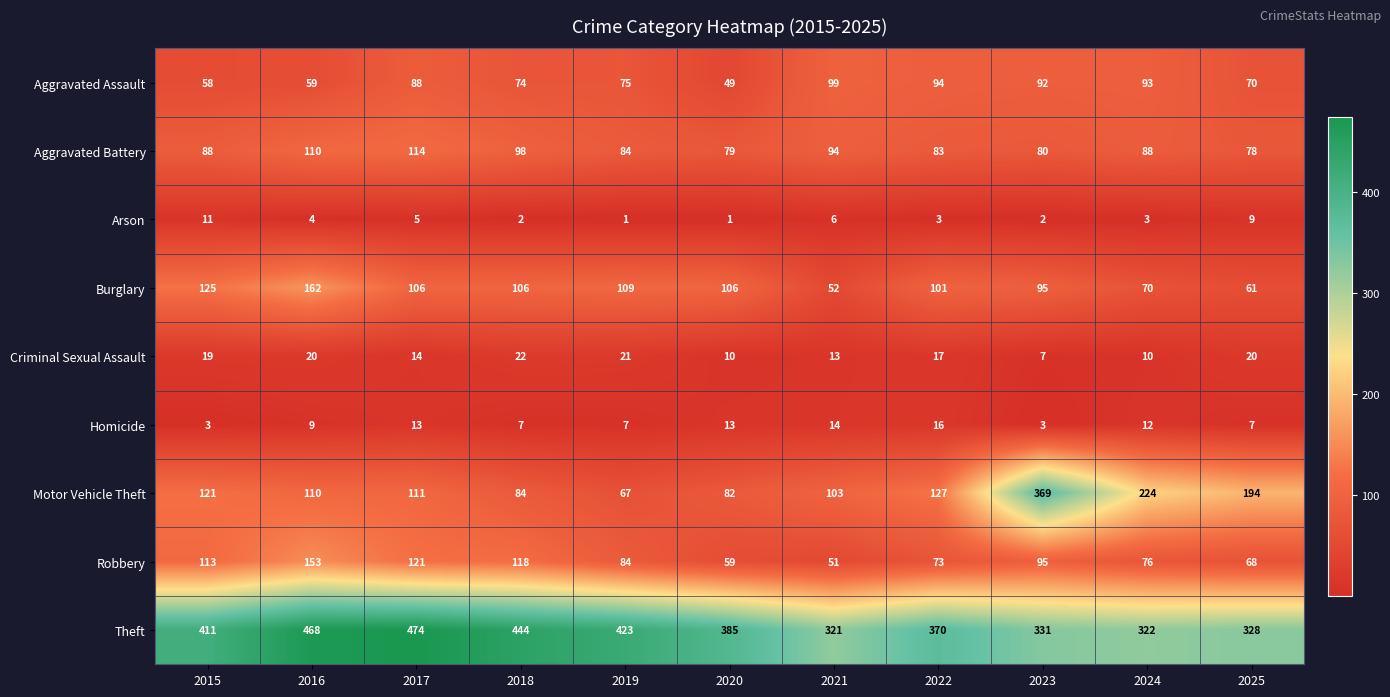

Where is Motor Vehicle Theft nearest to the value 218?

2024